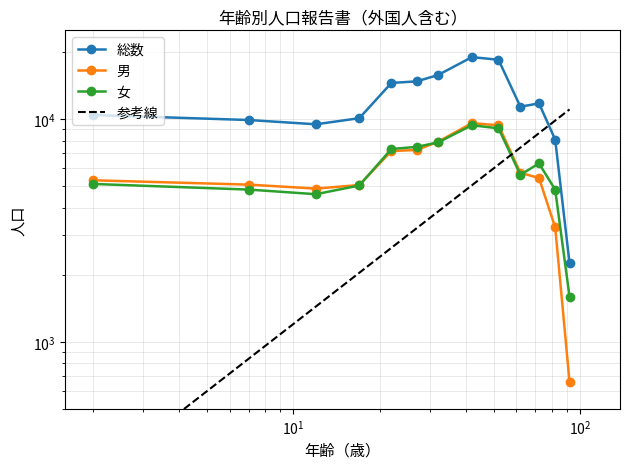

Is it true that 総数 equals 3791 at 12?

False